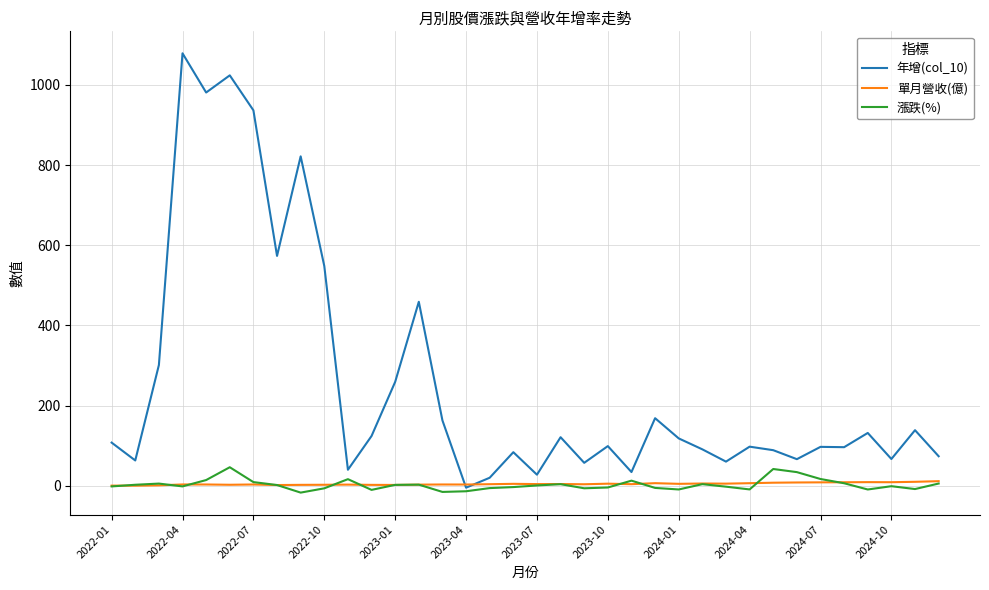

What is the difference between the maximum and second lowest values in the 年增(col_10) series?

1058.5